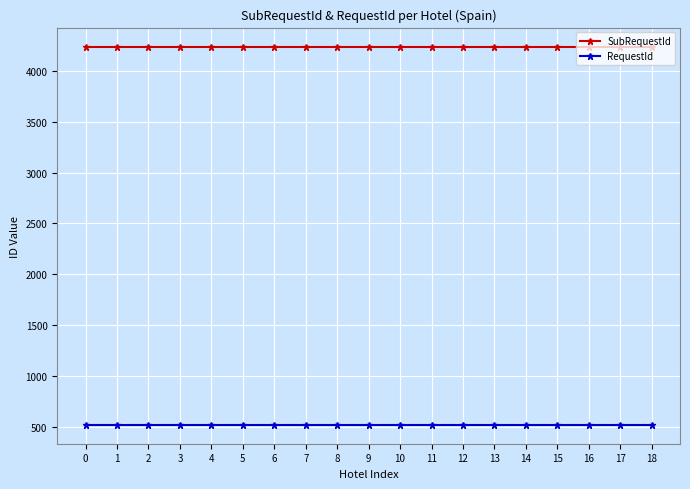

What is the average value of the SubRequestId series?

4241